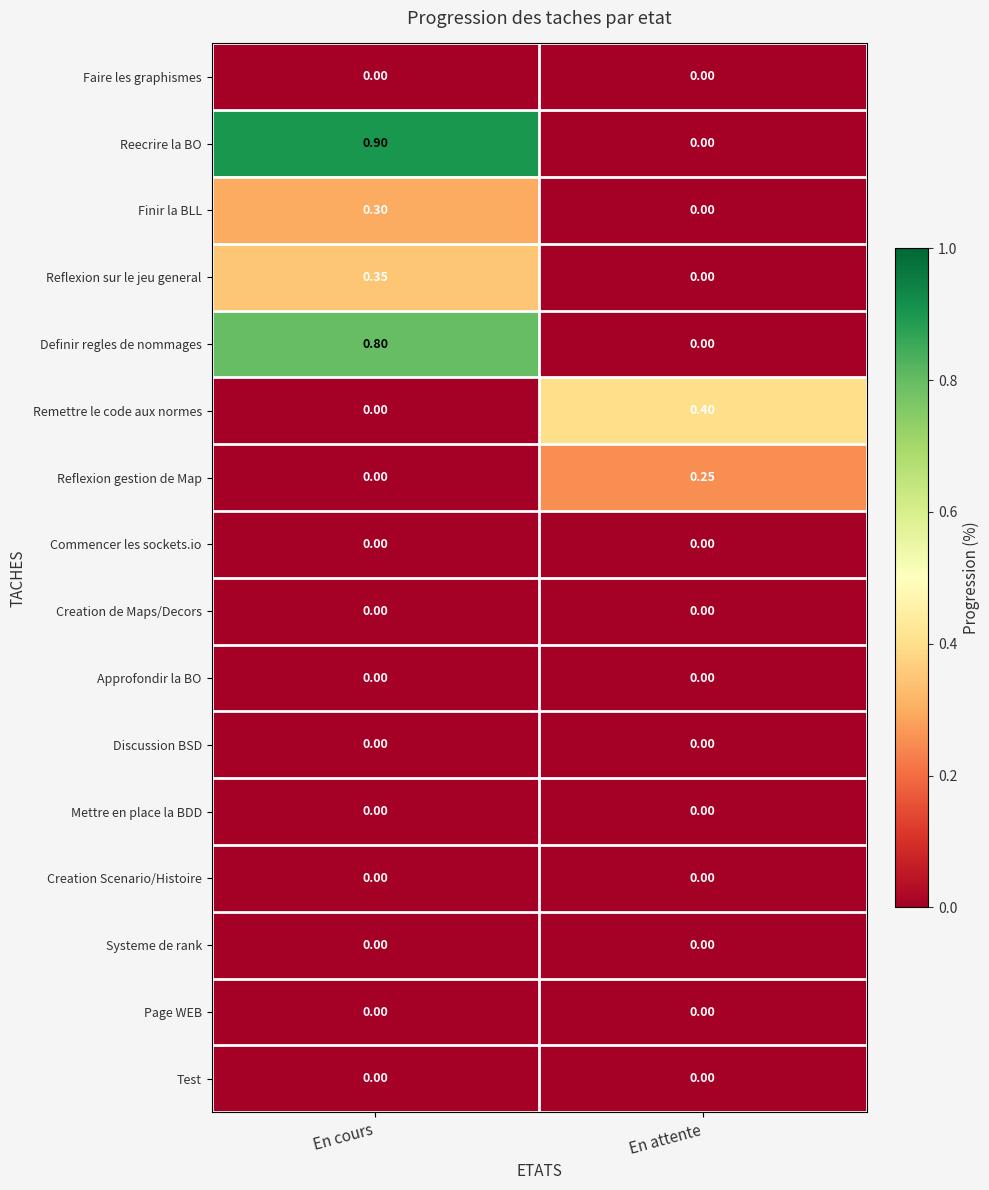

List the labels in order of Remettre le code aux normes value, smallest first.

En cours, En attente